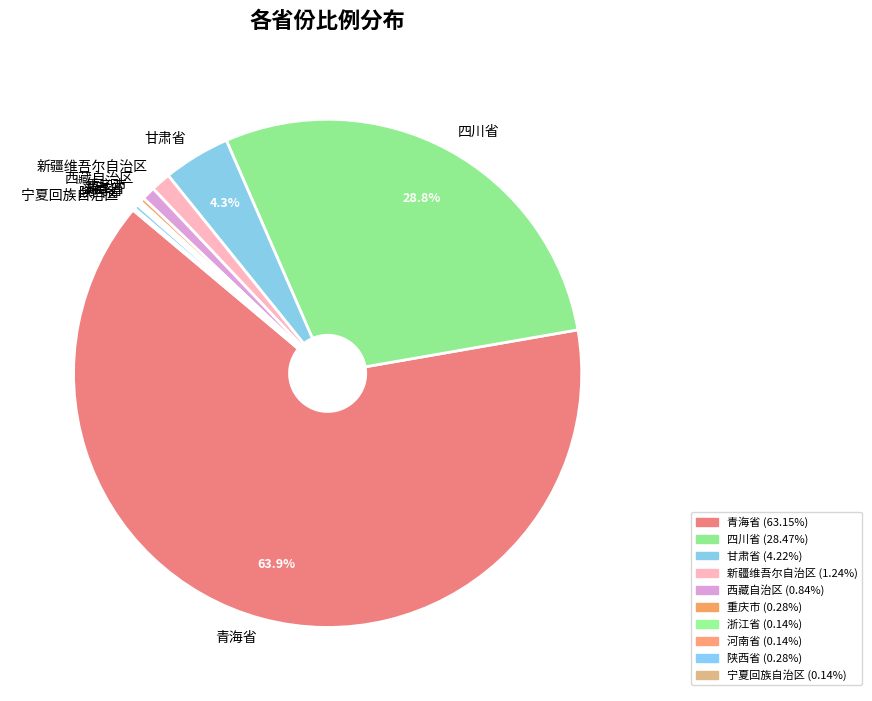

To the nearest percent, what is the difference between the largest and smallest slice percentages?

64%